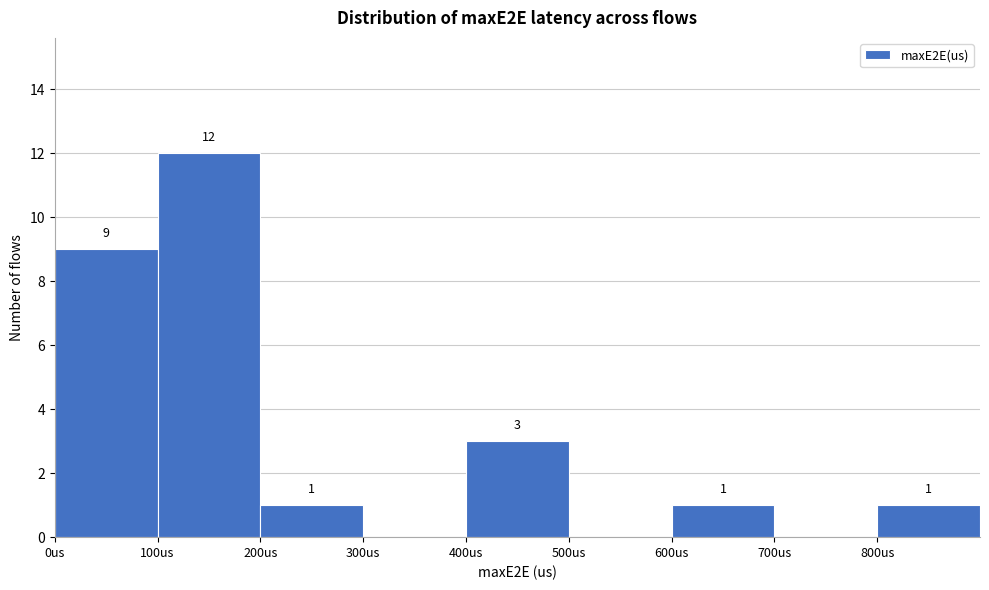

Which range on the x-axis has the tallest bar?

100 to 200